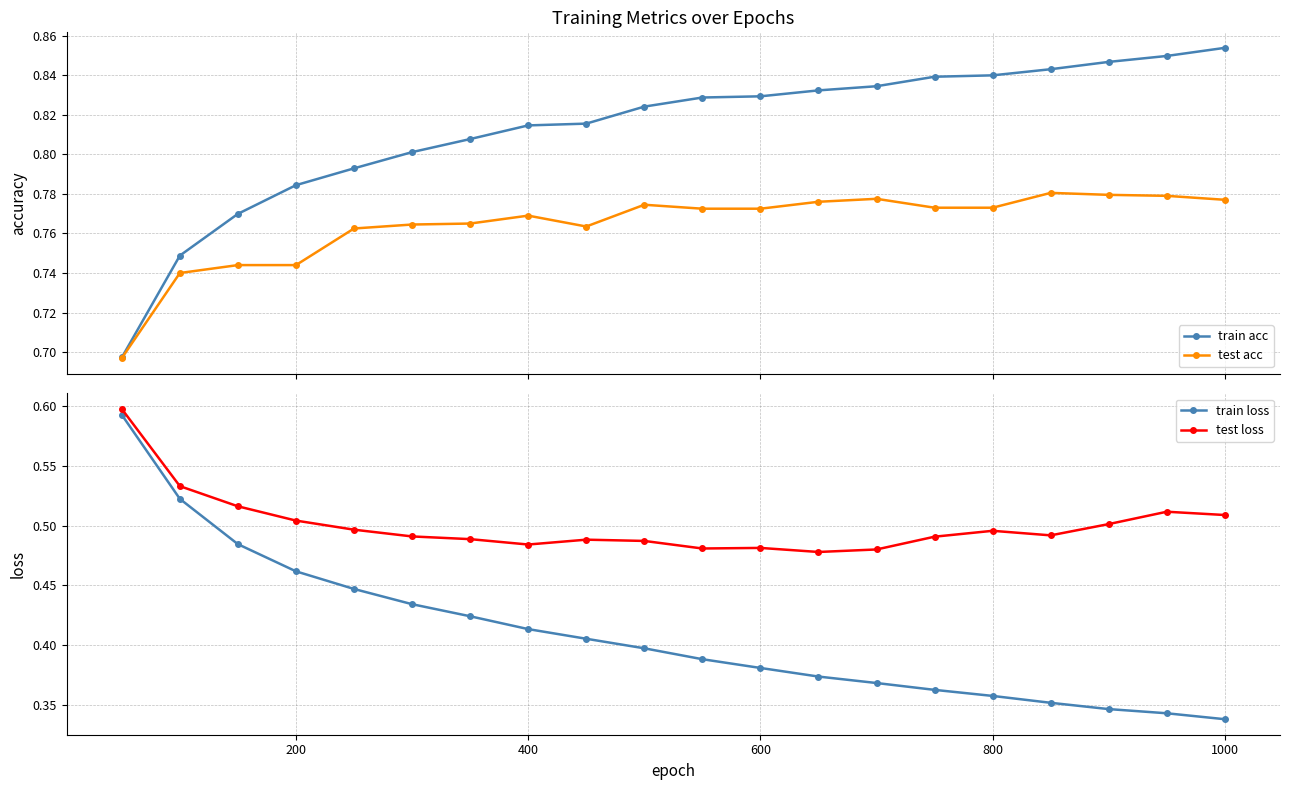

How many train acc values are between 0 and 1?

20